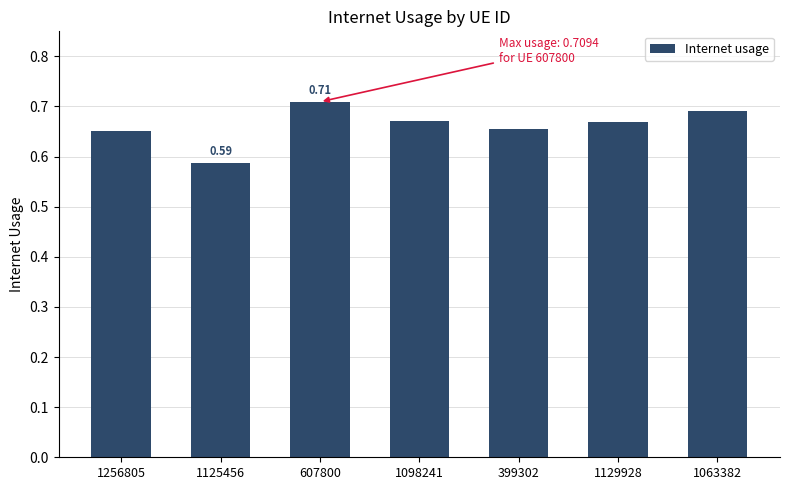

At which label is the value closest to 0?

1125456